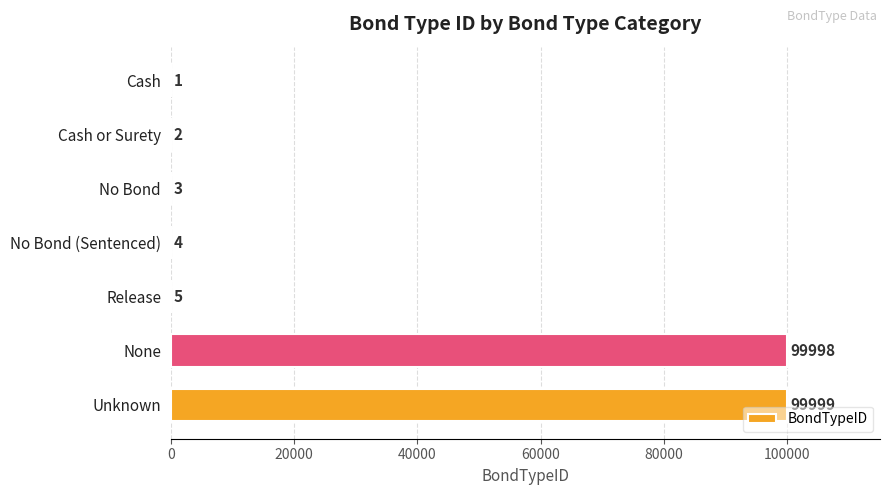

What is the maximum value shown in the chart?

99999